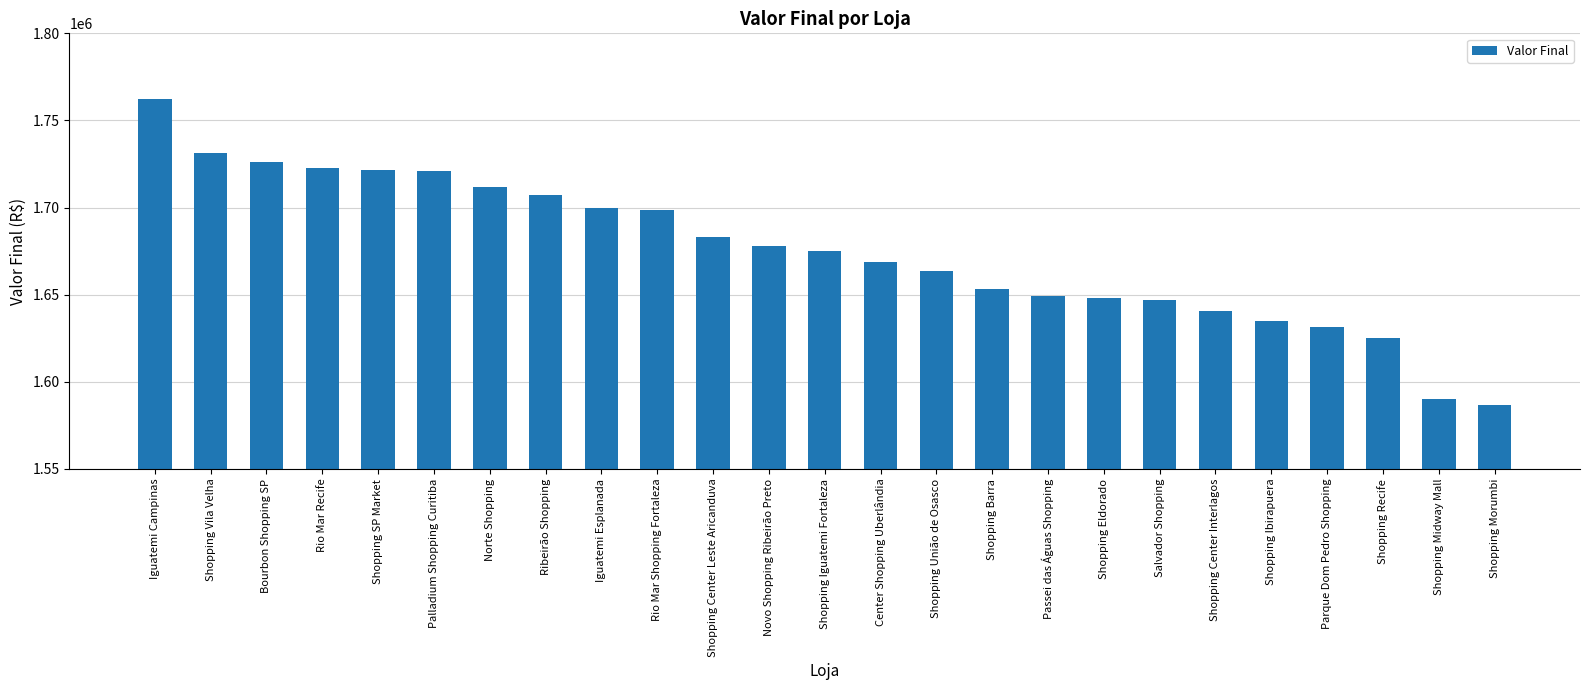

What is the change in value from Shopping União de Osasco to Shopping Recife?

-38891